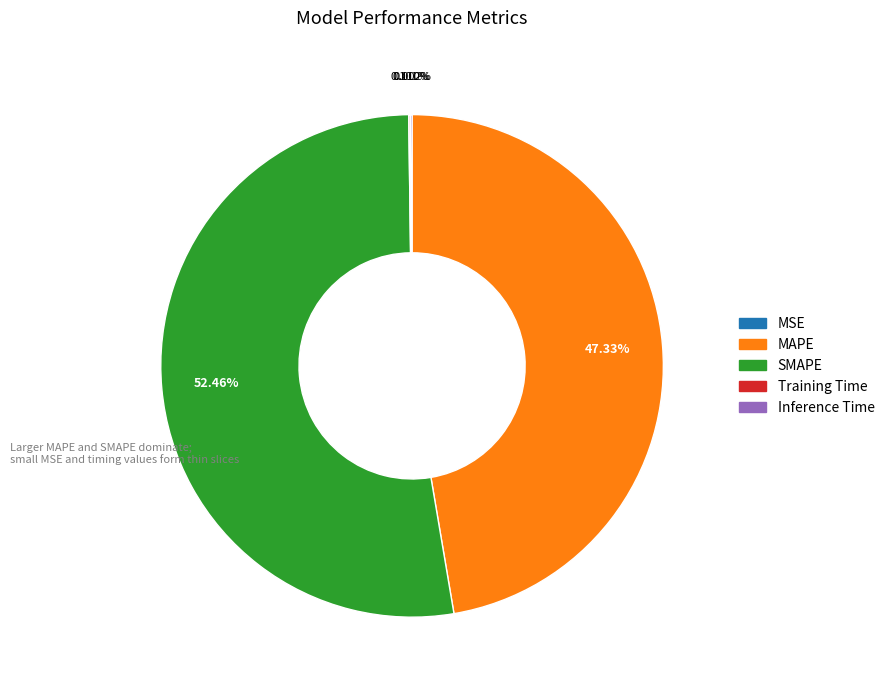

Which has a higher value, SMAPE or MAPE?

SMAPE